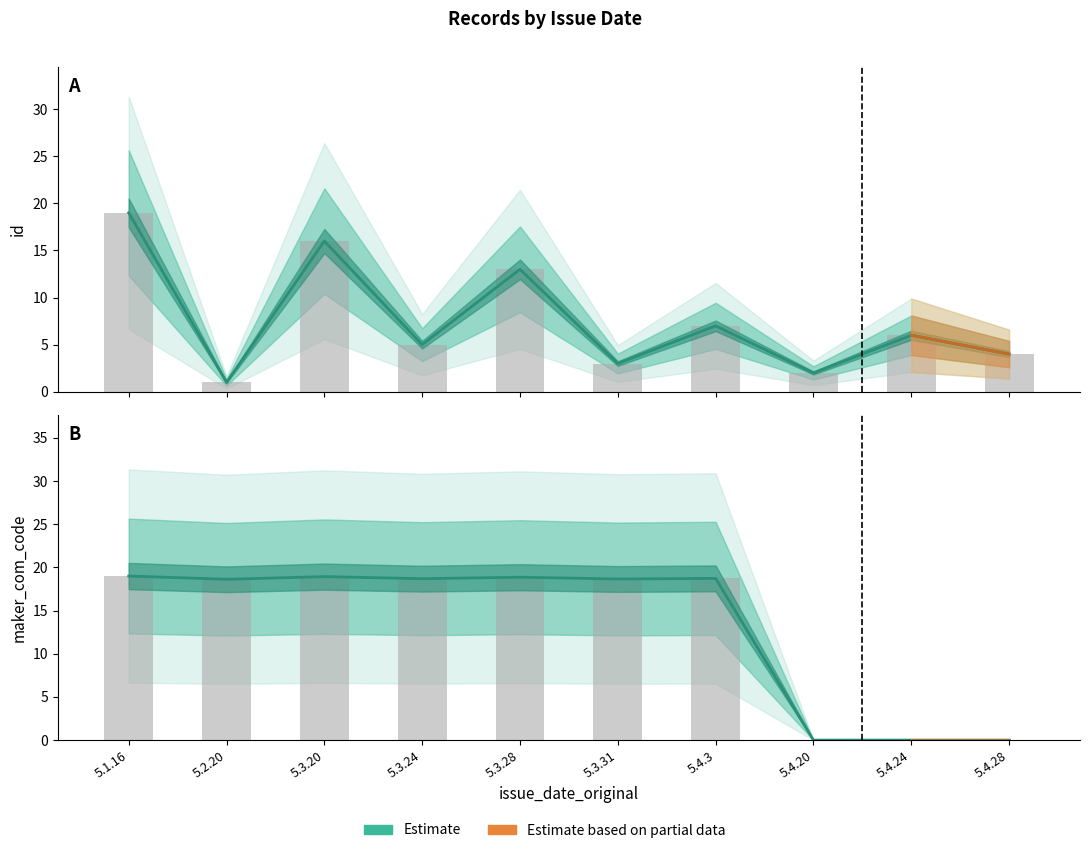

Which series has the largest range (max minus min)?

maker_com_code